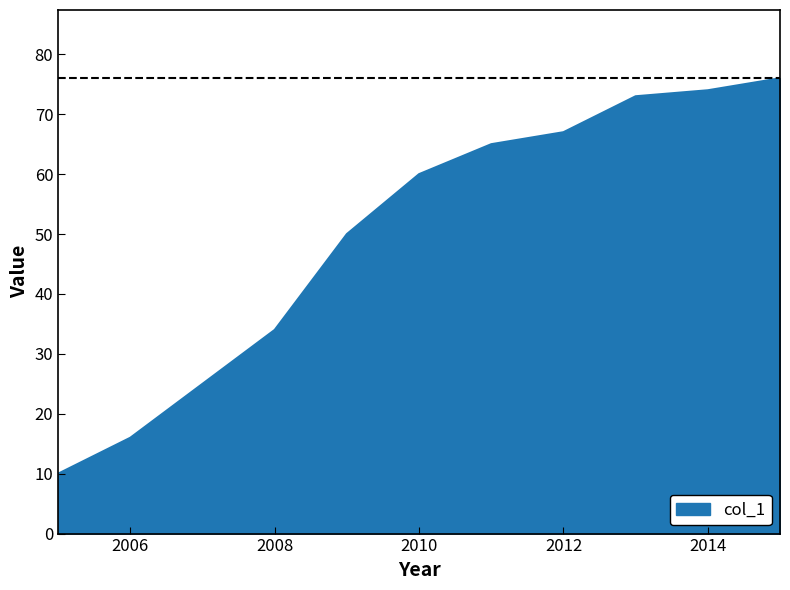

Does the chart display data point markers on the line(s)?

No